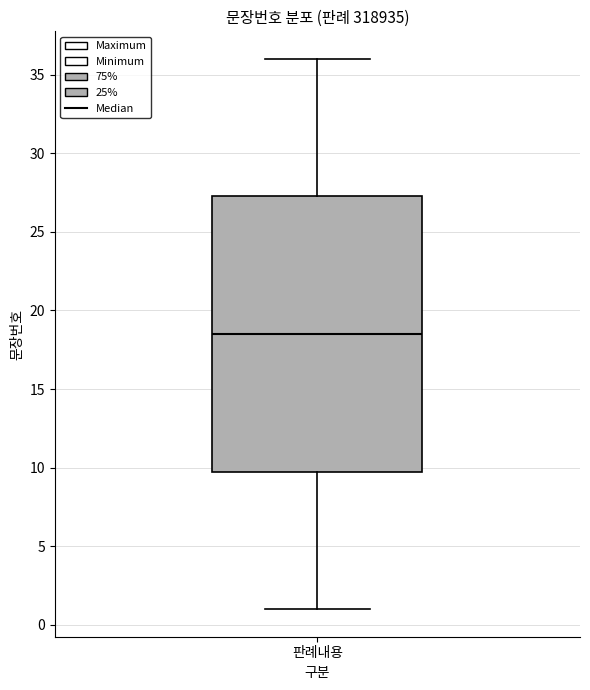

Transcribe this box plot: give where the median line is, the range the box spans, and where the two whiskers end, as read against the y-axis. The values are not printed on the chart, so give them approximately, as read against the axis.

median 18.5, box 10.0 to 27.5, whiskers 1.0 to 36.0